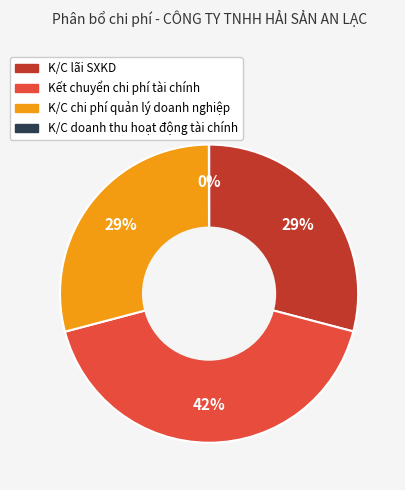

To the nearest percent, what is the difference between the largest and smallest slice percentages?

42%